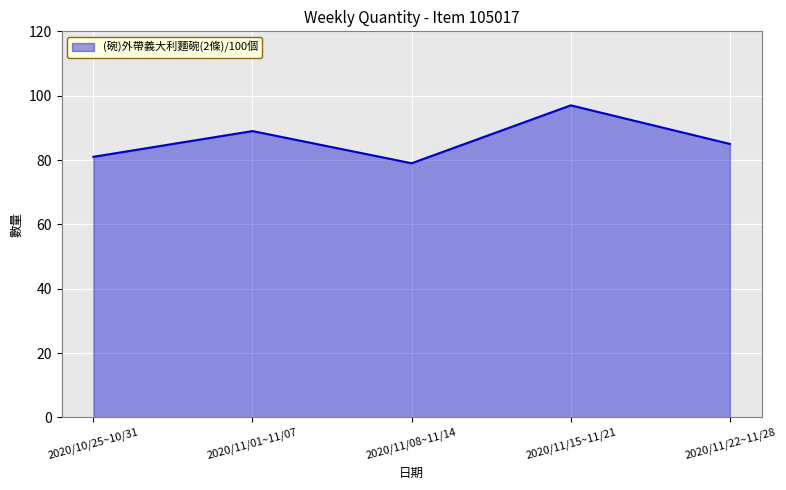

What is the maximum value shown in the chart?

97